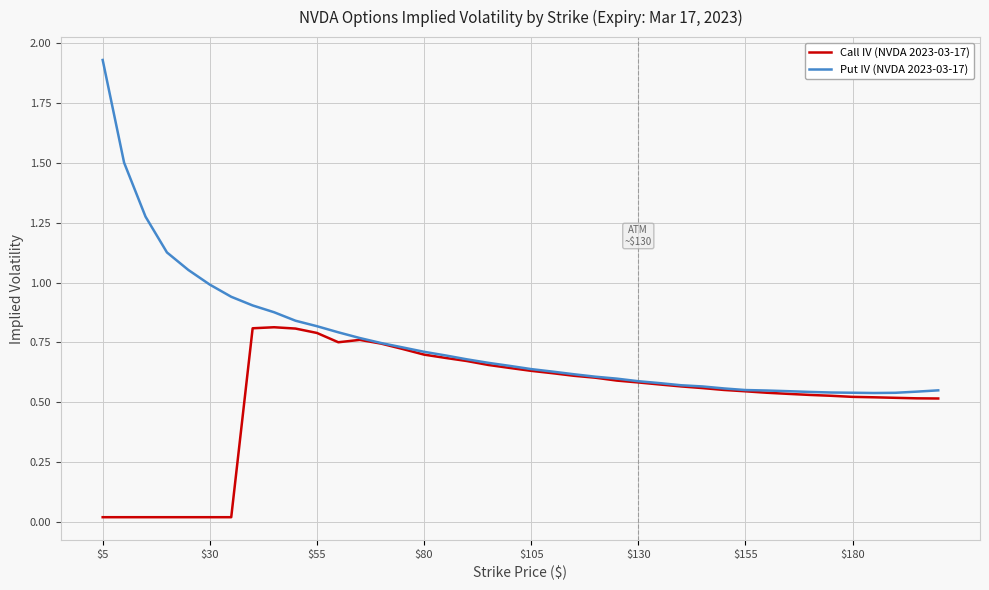

Which series has the widest spread of values?

Put IV (NVDA 2023-03-17)